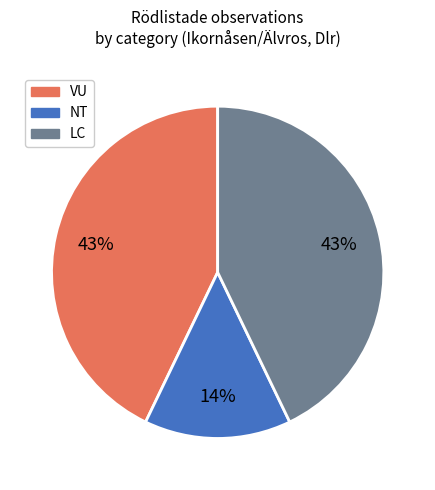

To the nearest percent, what is the difference between the largest and smallest slice percentages?

29%